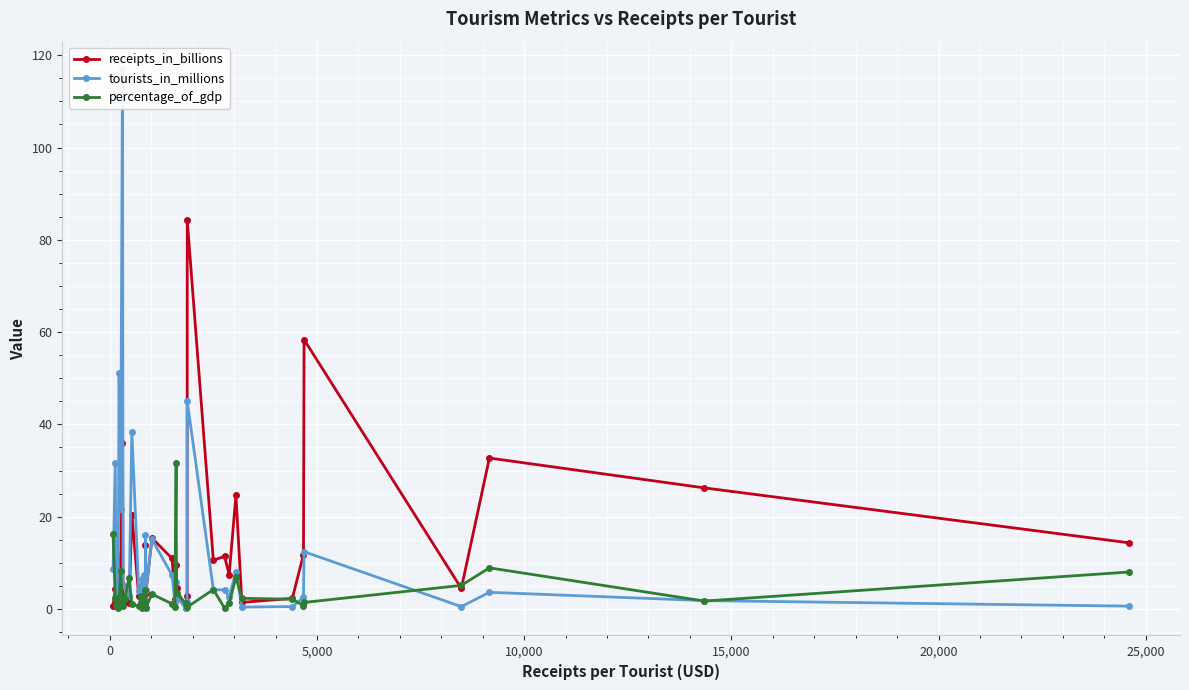

In tourists_in_millions, how many points are higher than both neighbors (excluding endpoints)?

13